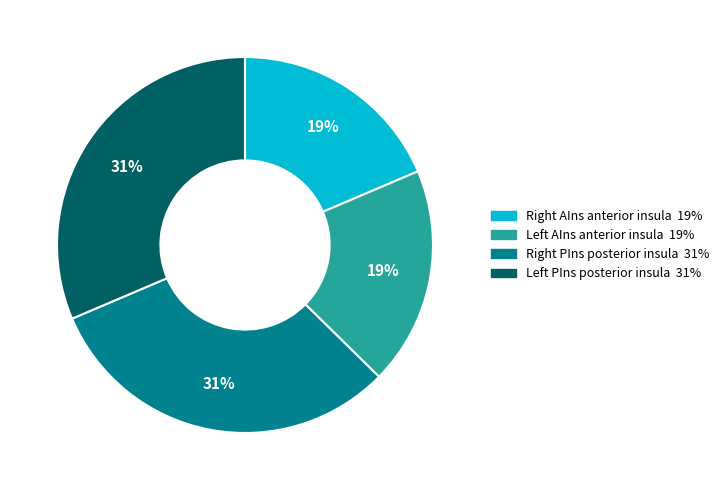

To the nearest percent, what is the average slice percentage?

25%